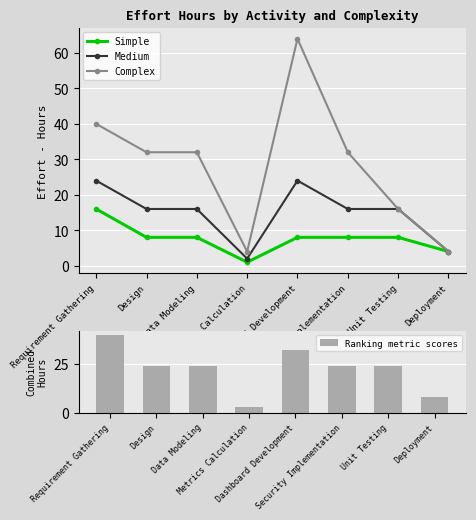

What position from the right is Dashboard Development?

4